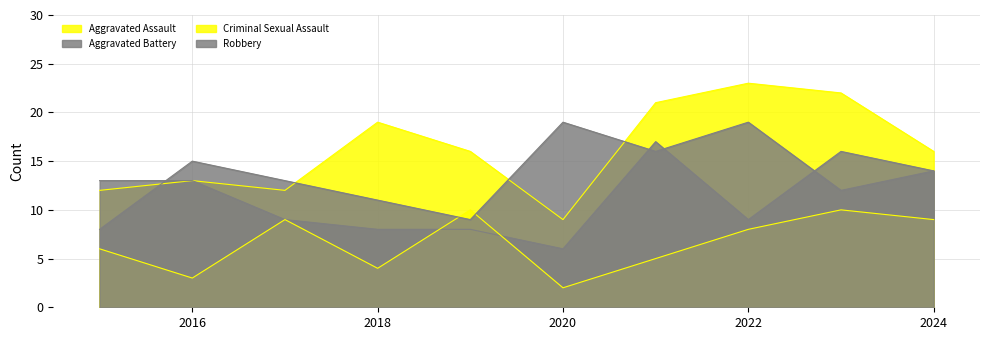

What is the spread (max minus min) of values at 2016?

12